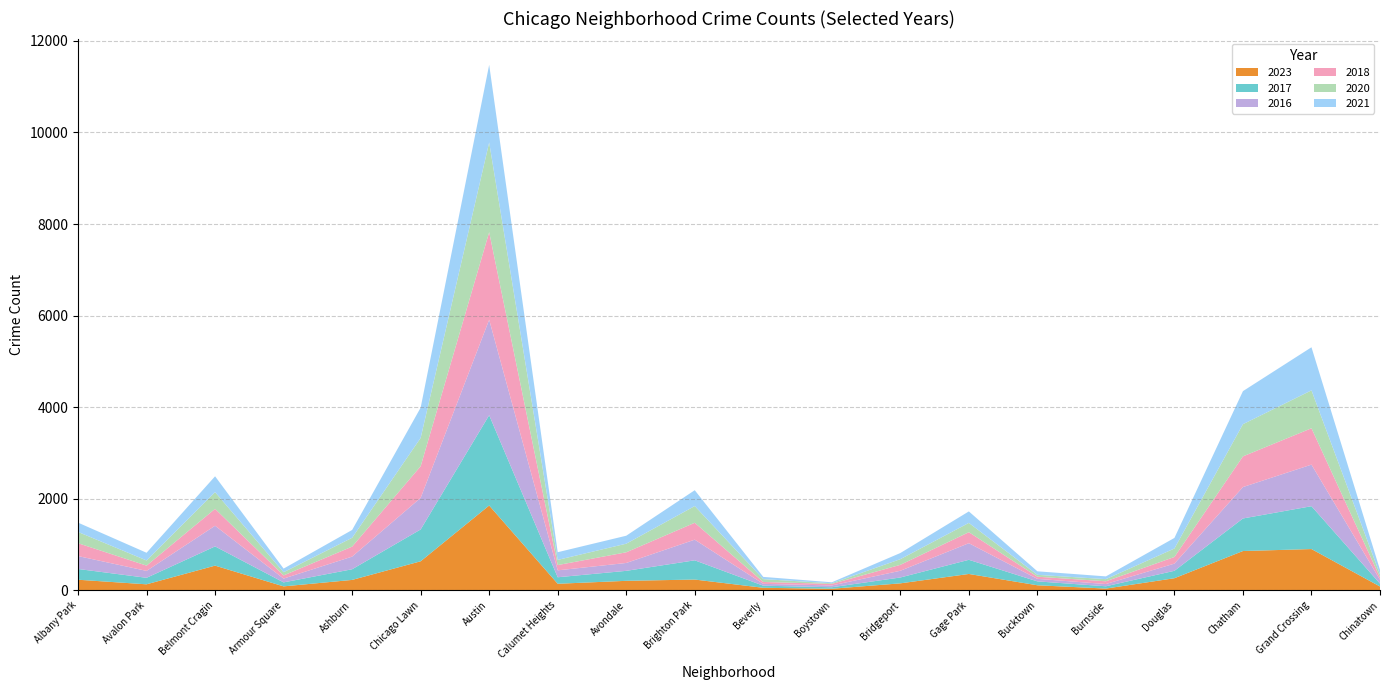

Reading left to right, extract all data points from this chart.

2023: 232	132	540	87	228	635	1853	144	208	236	56	35	153	358	111	39	265	859	902	84
2017: 235	142	420	87	233	695	1972	142	218	420	46	33	128	309	85	50	162	711	936	63
2016: 282	151	451	83	276	690	2086	151	172	451	40	39	147	363	55	49	157	686	908	84
2018: 281	115	369	69	218	691	1912	115	233	369	41	34	129	240	47	60	145	670	794	52
2020: 246	113	365	70	193	618	1959	113	188	365	62	14	124	203	41	47	185	703	828	63
2021: 203	168	346	79	171	661	1695	168	174	346	49	21	134	251	77	60	231	722	941	103